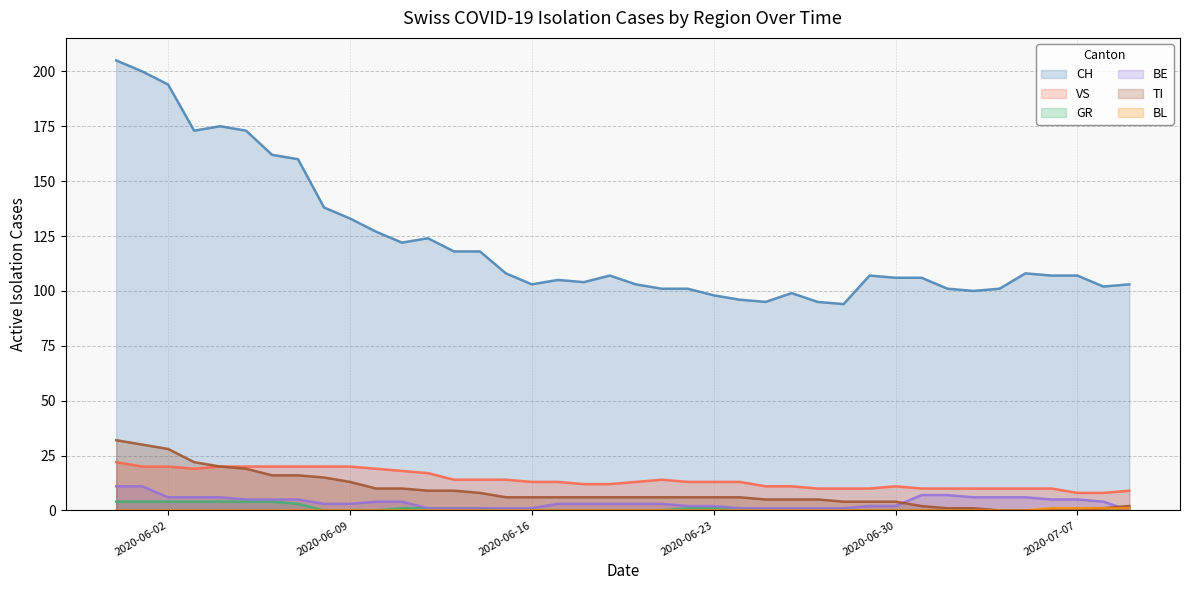

What is the average value of the VS series?

14